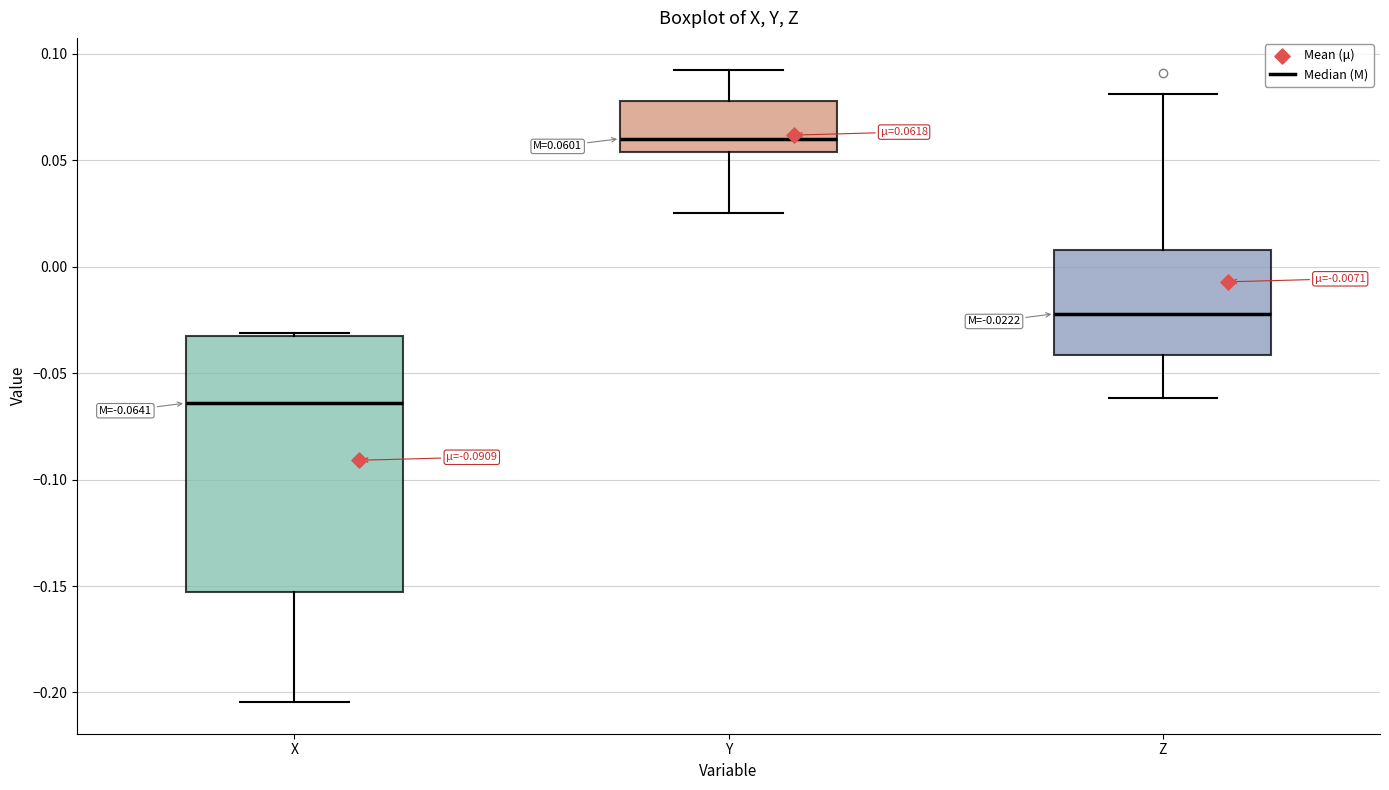

Which box is the tallest, from its lower edge to its upper edge?

X